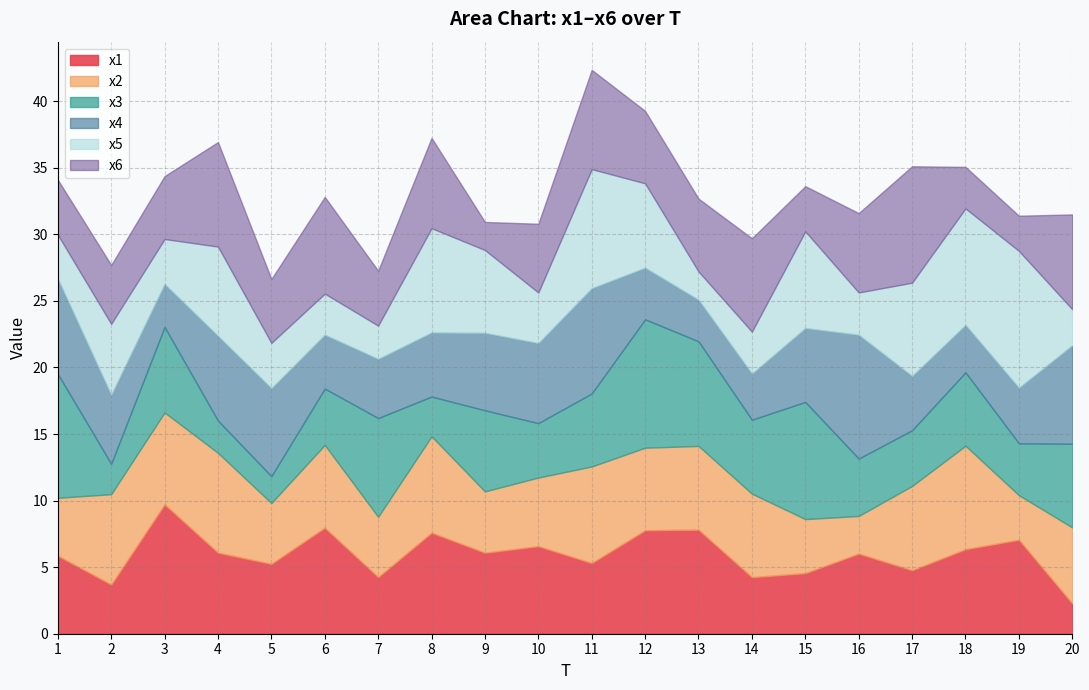

What is the difference between the maximum and minimum values in the x1 series?

7.4